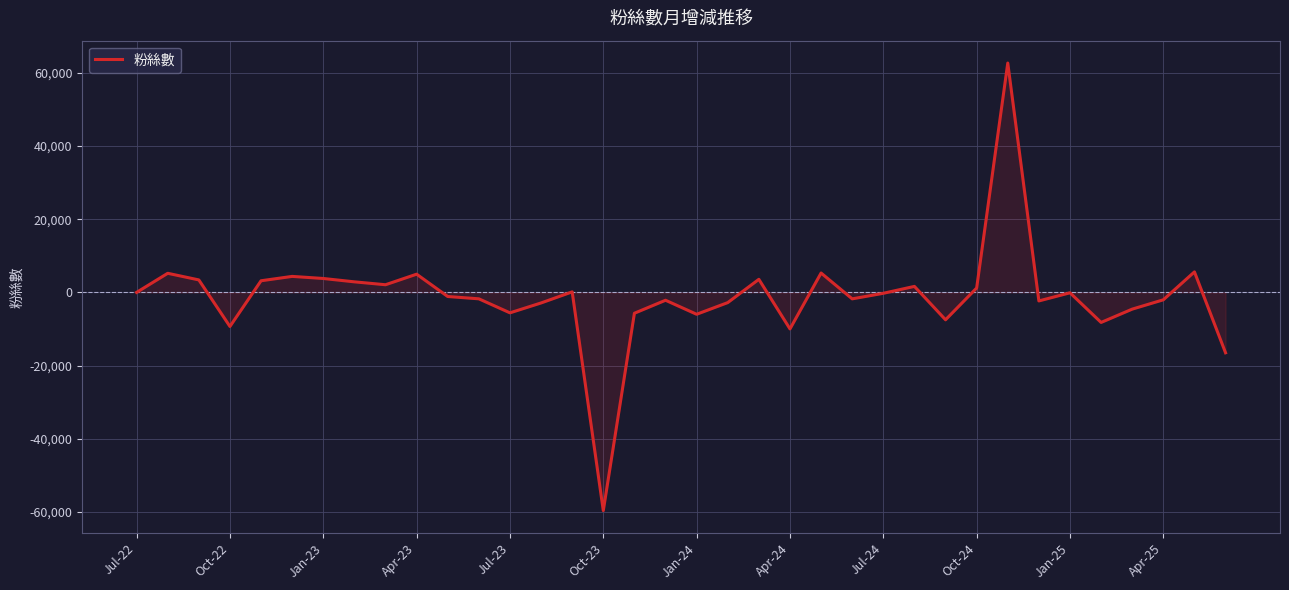

What is the difference between the maximum and minimum values?

122205